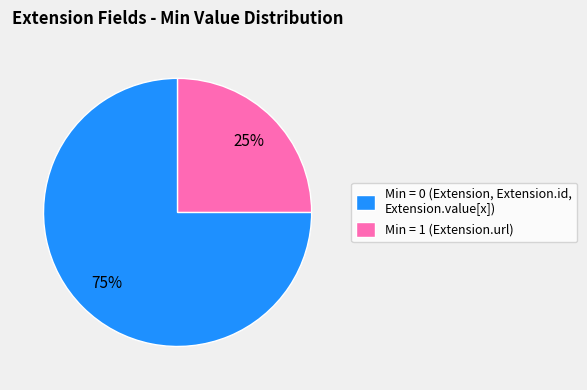

To the nearest percent, what is the combined percentage of Min = 1 (Extension.url) and Min = 0 (Extension, Extension.id, Extension.value[x])?

100%